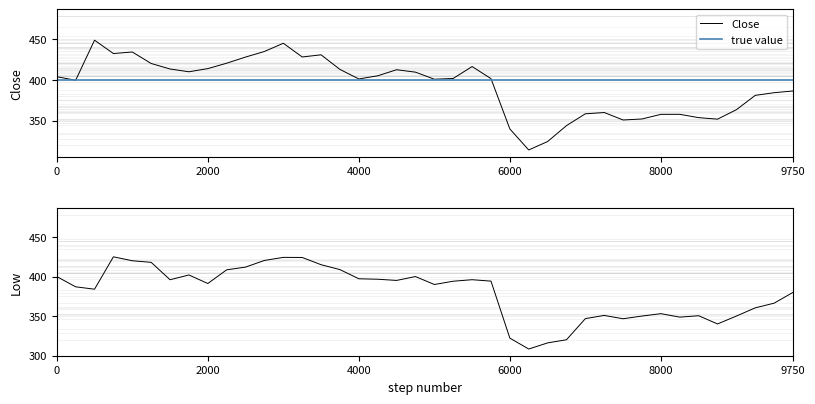

What is the maximum value for Close?

448.3